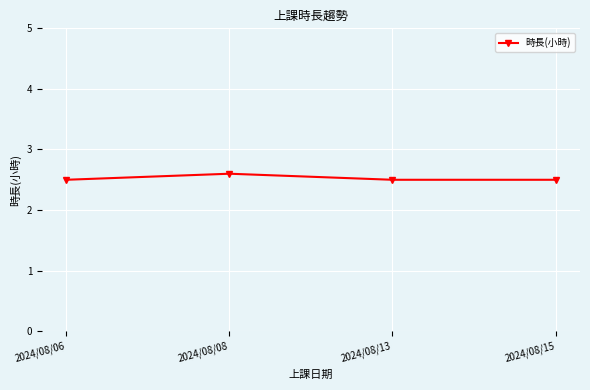

What is the difference between the values at 2024/08/08 and 2024/08/06?

0.1